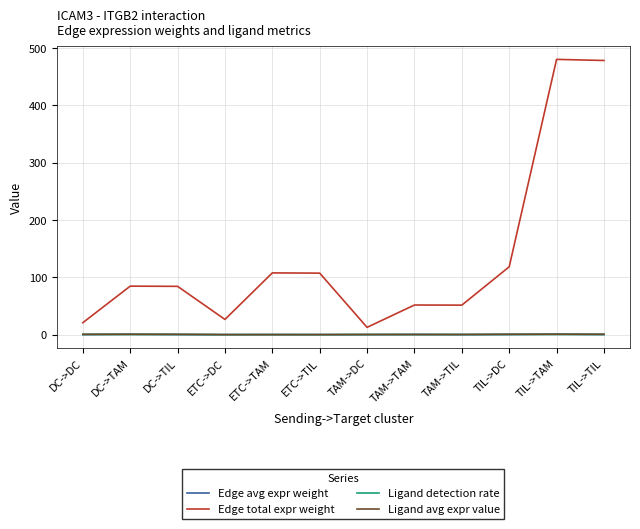

Which series has the largest total across all categories?

Edge total expr weight